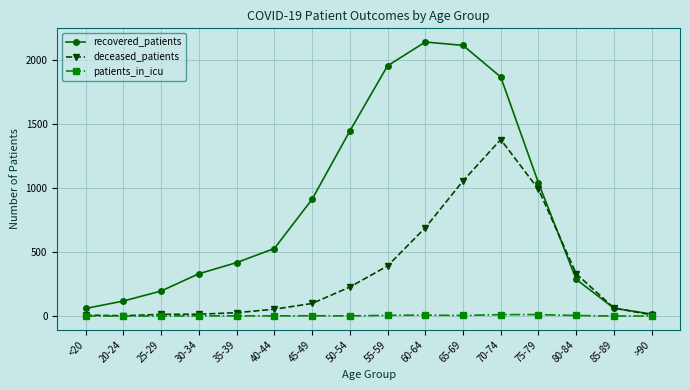

Rank the series by their maximum value, from highest to lowest.

recovered_patients, deceased_patients, patients_in_icu